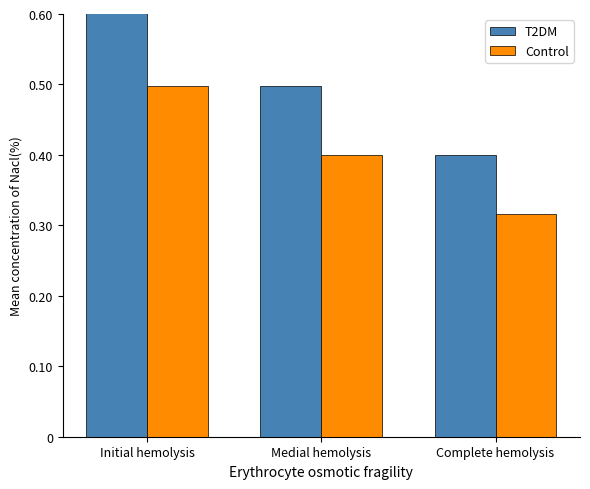

What is the greatest value displayed?

0.6